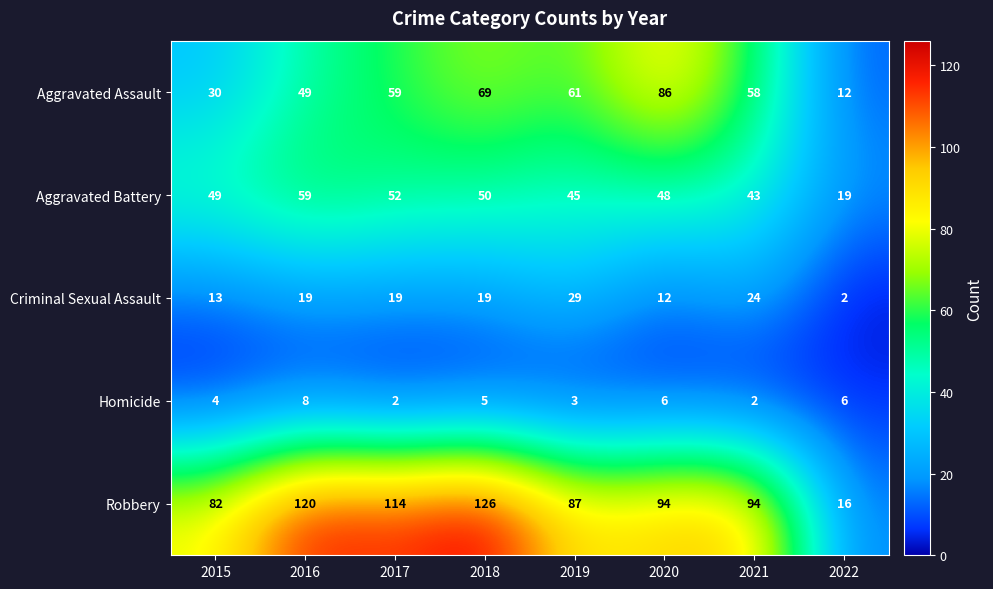

Count the number of categories in the chart.

8